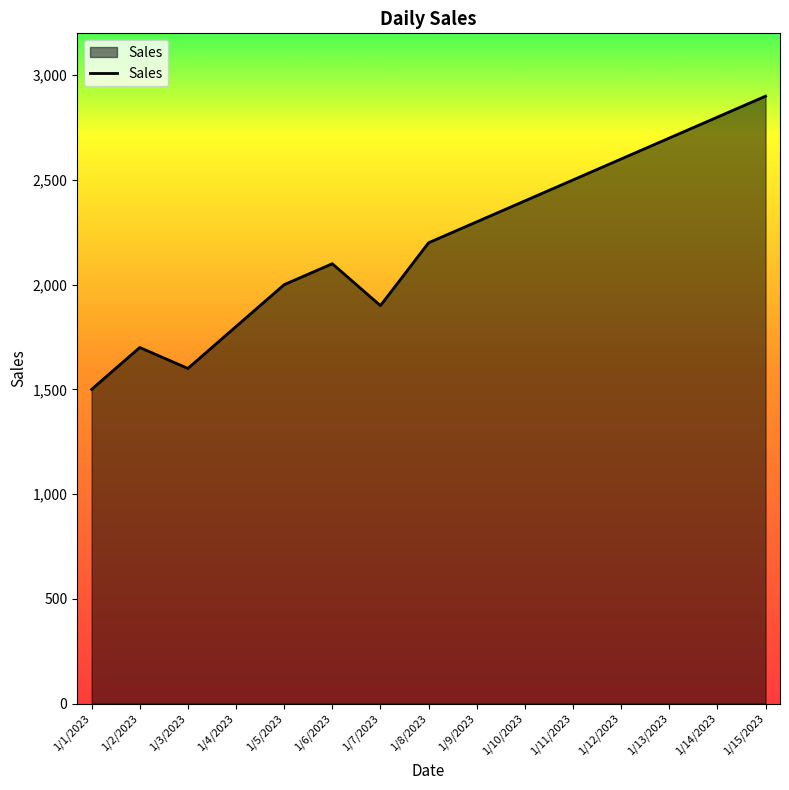

Reading right to left, extract all data points from this chart.

2900	2800	2700	2600	2500	2400	2300	2200	1900	2100	2000	1800	1600	1700	1500